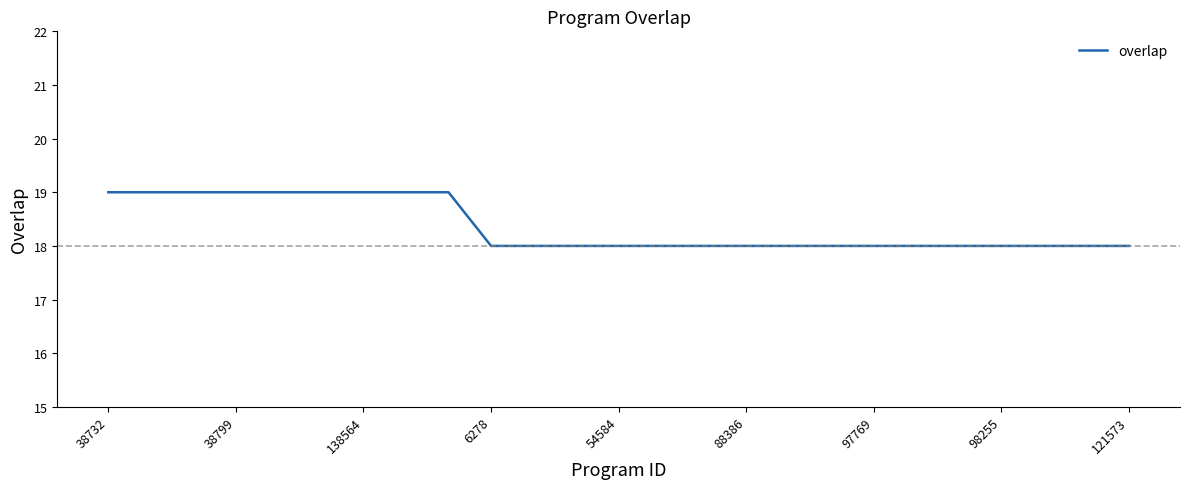

What is the minimum value shown in the chart?

18